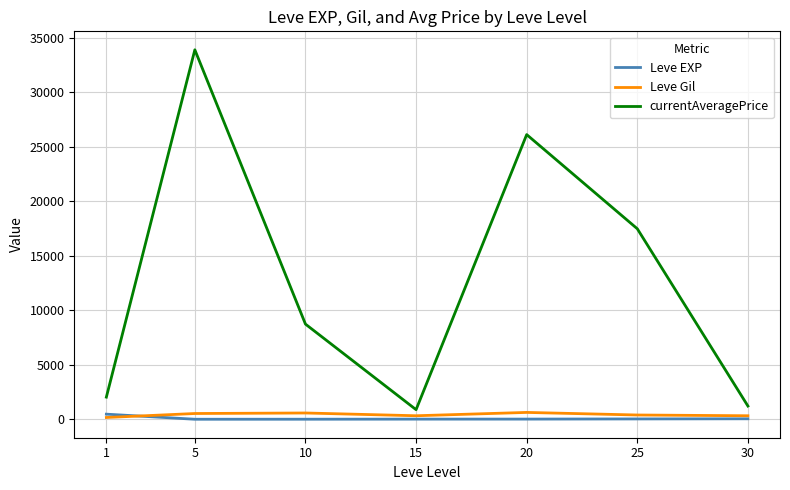

True or false: Leve EXP and currentAveragePrice cross at least once.

False